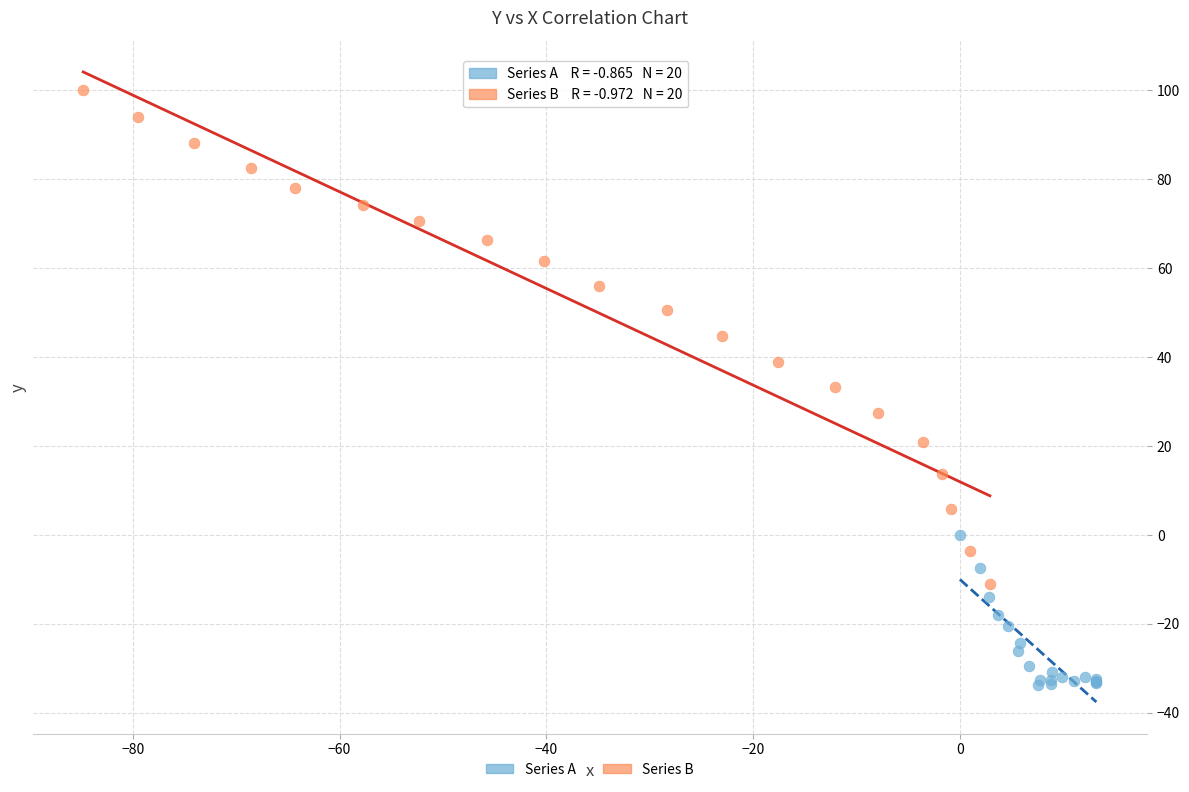

Which series contains the highest Y value?

Series B